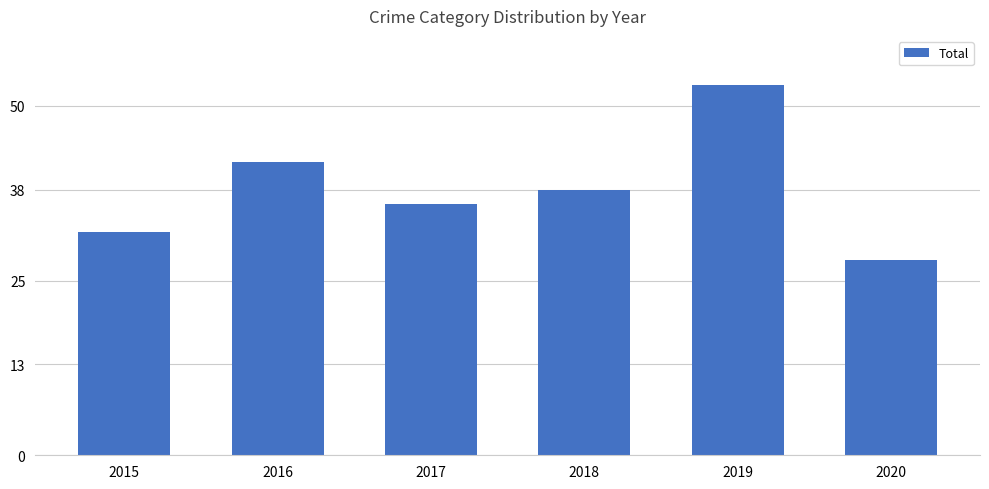

What value does the data have at 2016, to the nearest 5?

40